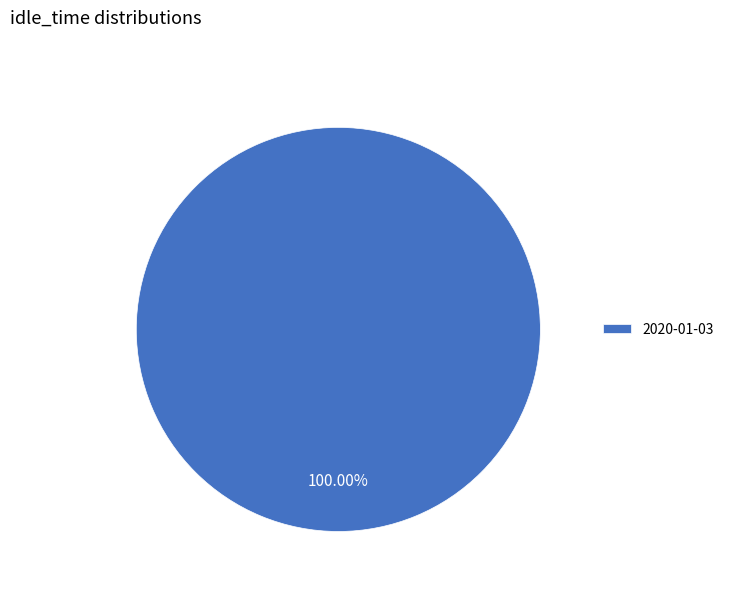

To the nearest percent, what percentage of the pie is 2020-01-03?

100%